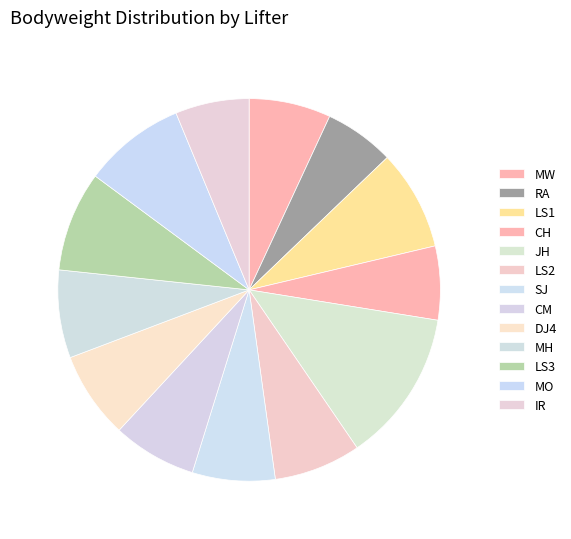

Count the number of slices in the pie.

13